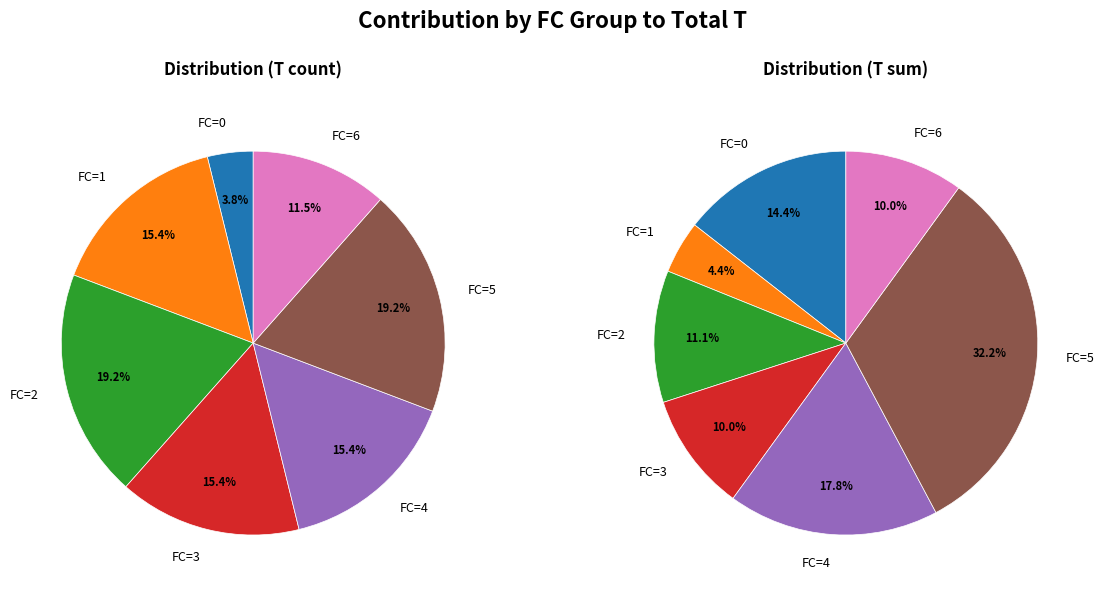

What percentage is the FC=5 slice, to the nearest percent?

19%